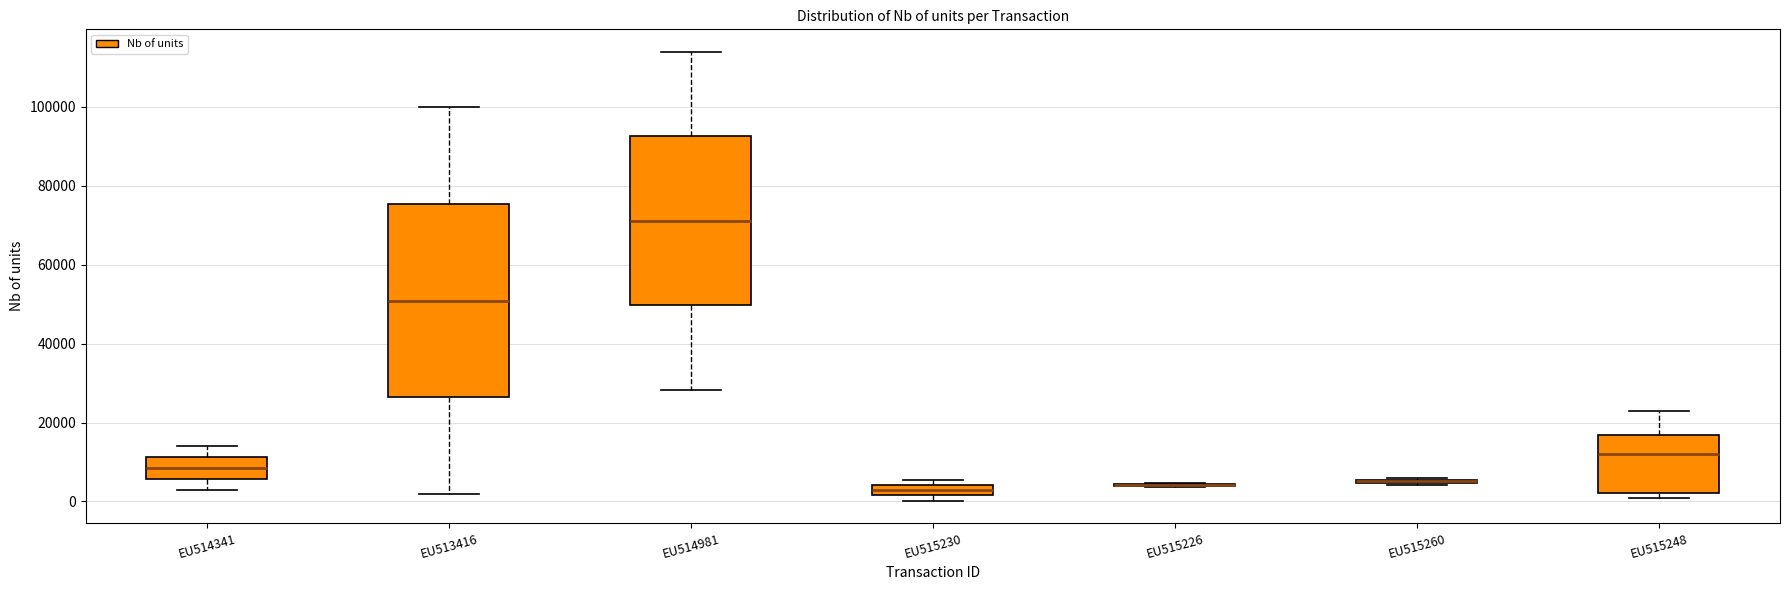

Comparing the boxes themselves (not the whiskers), which one is the tallest?

EU513416